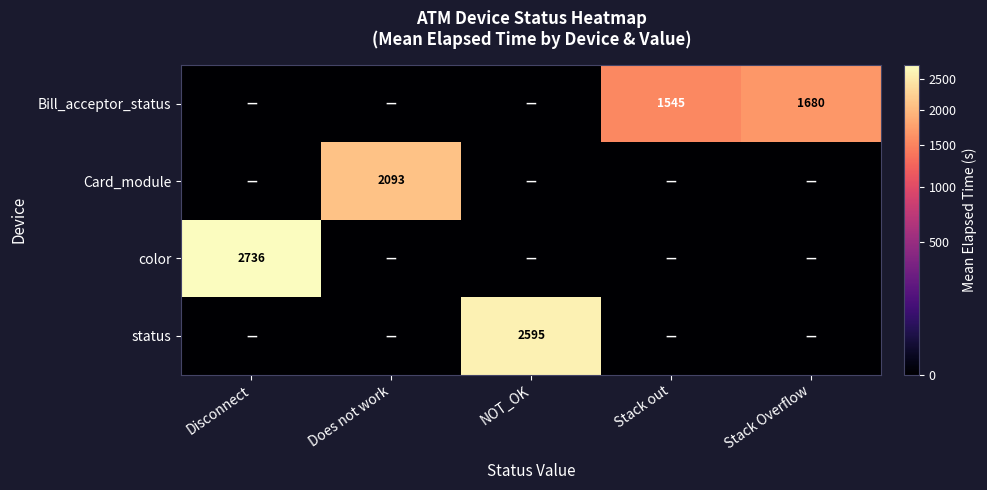

Which has a higher value, Stack Overflow or Stack out?

Stack Overflow